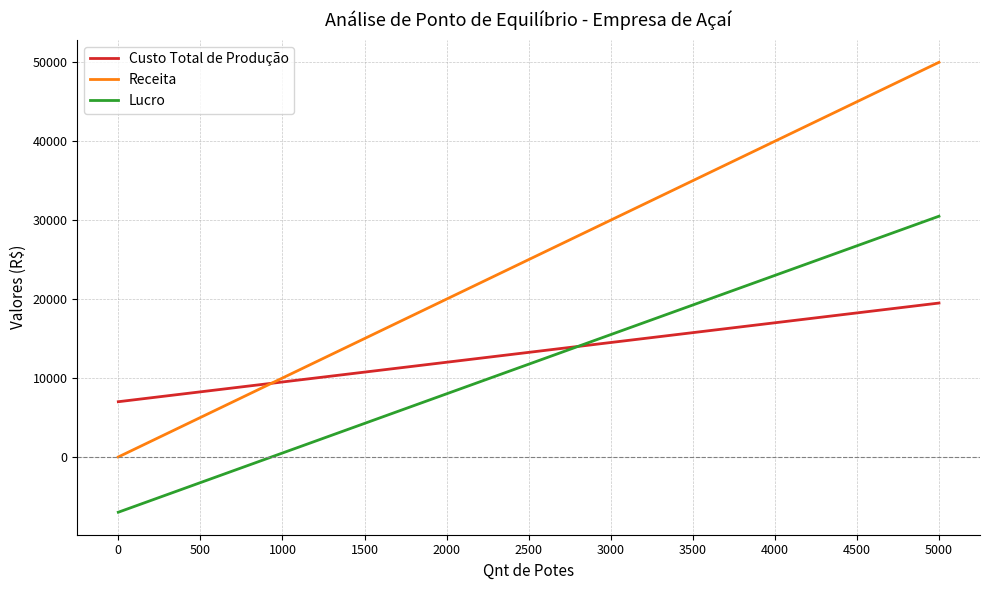

At which category is the sum across all series the highest?

5000